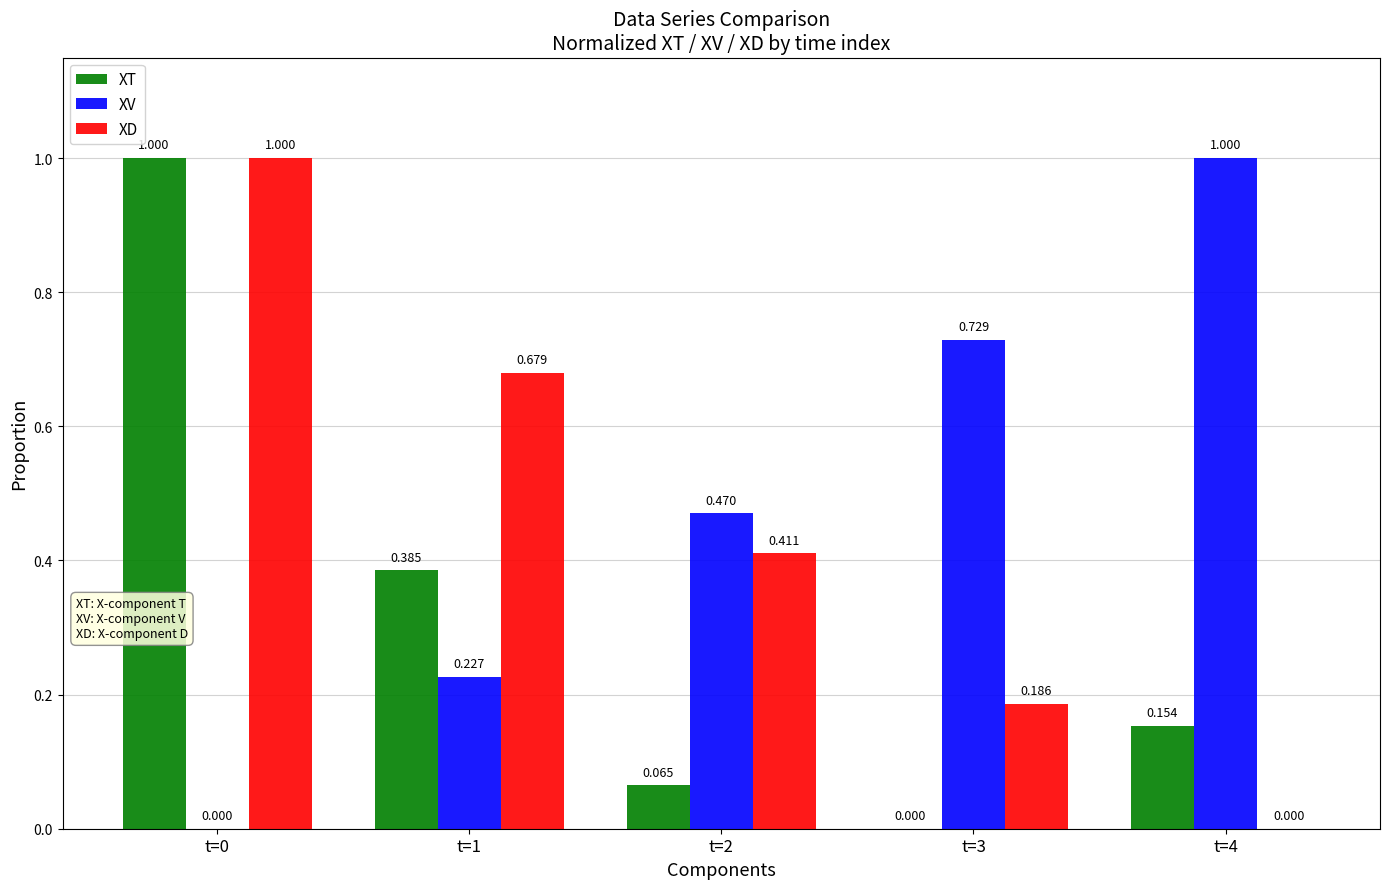

Which series has the largest total across all categories?

XV